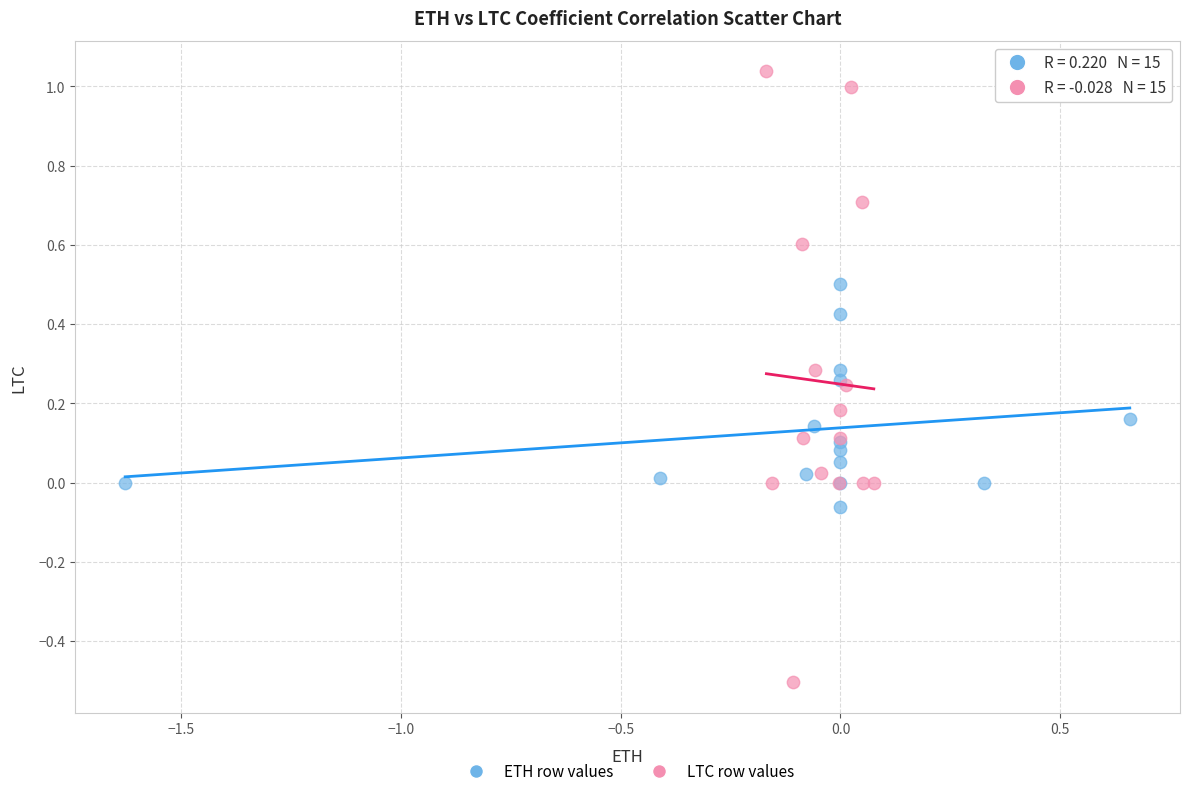

Which series contains the lowest Y value?

LTC row values